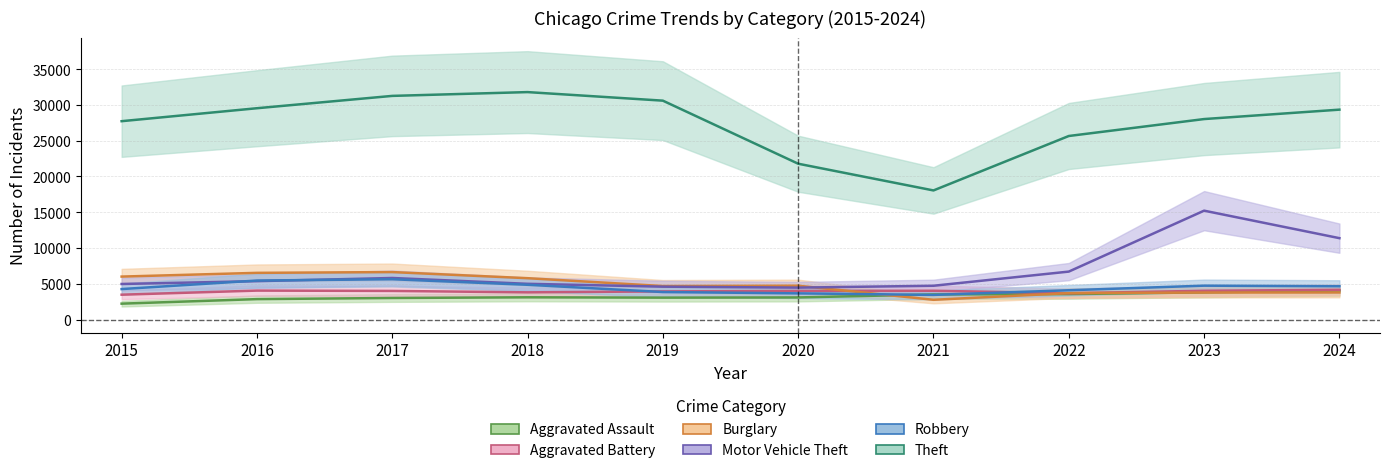

How many lines are shown in the chart?

6